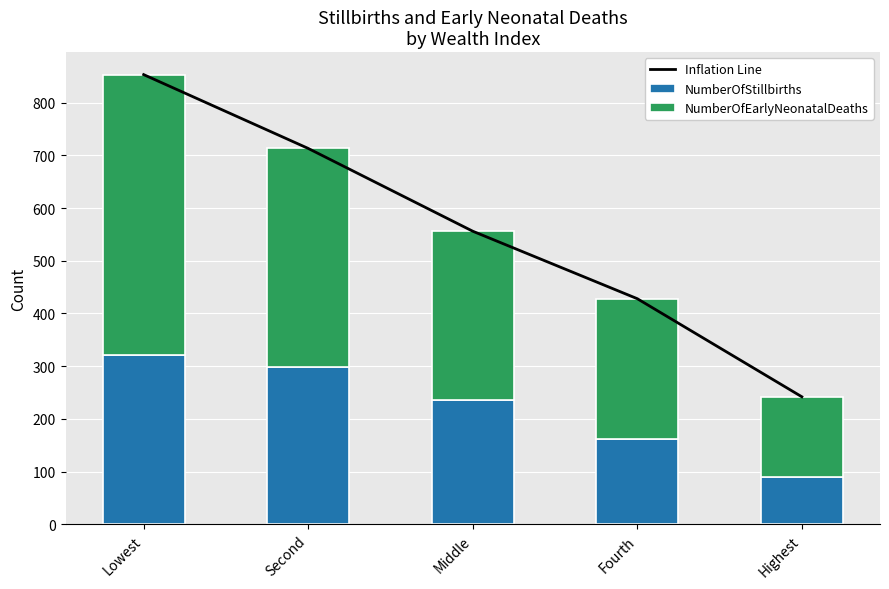

What is the difference between the second highest and second lowest values in the NumberOfStillbirths series?

136